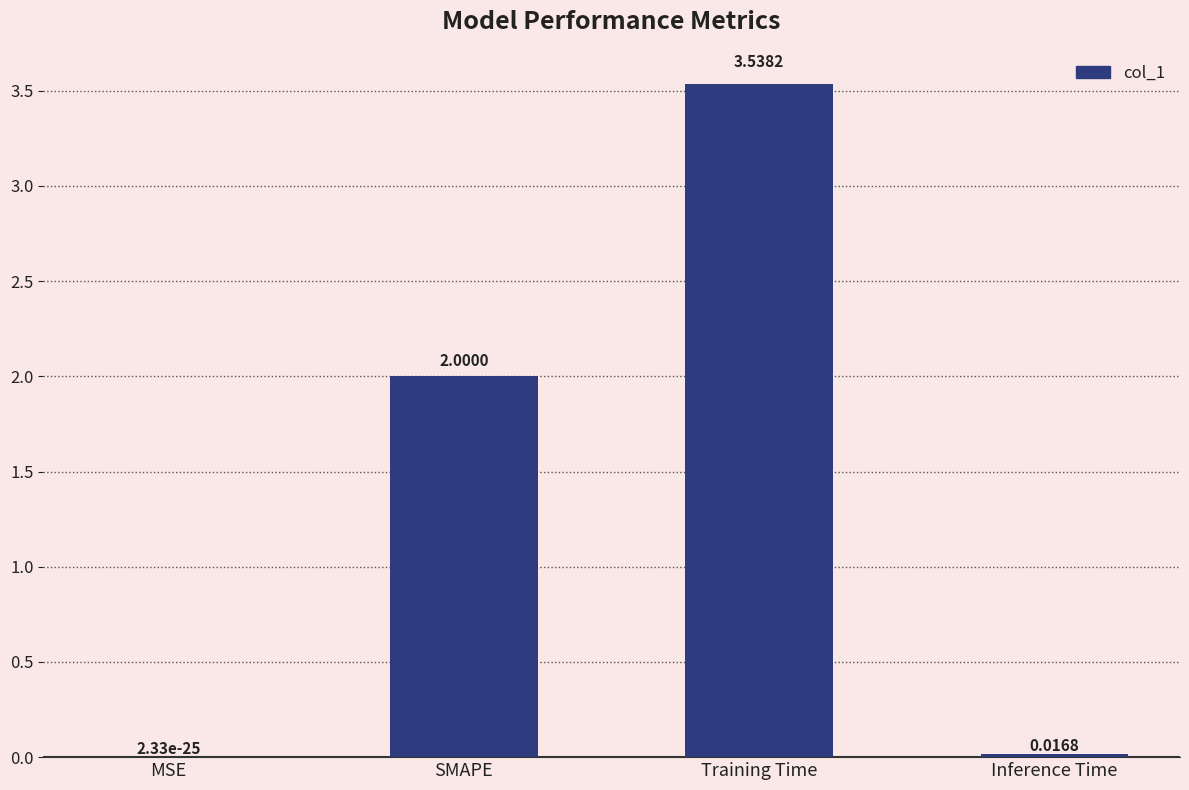

Where is the data nearest to the value 1?

Inference Time